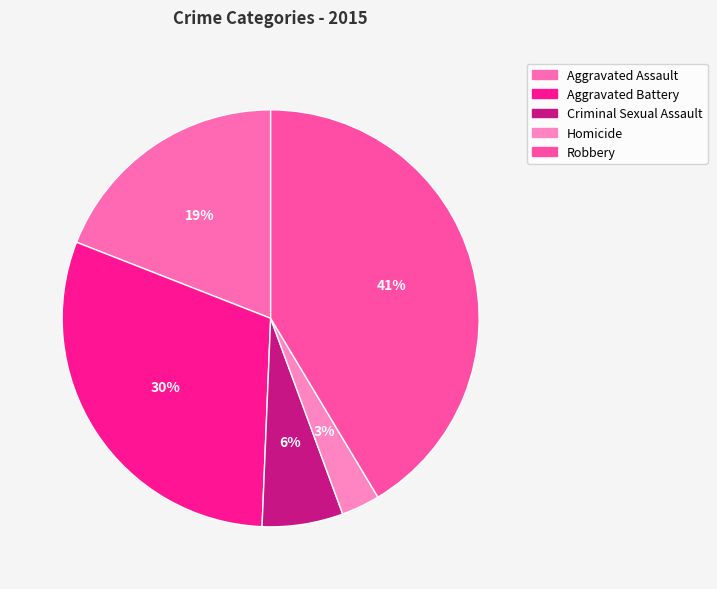

How many segments does this pie chart have?

5